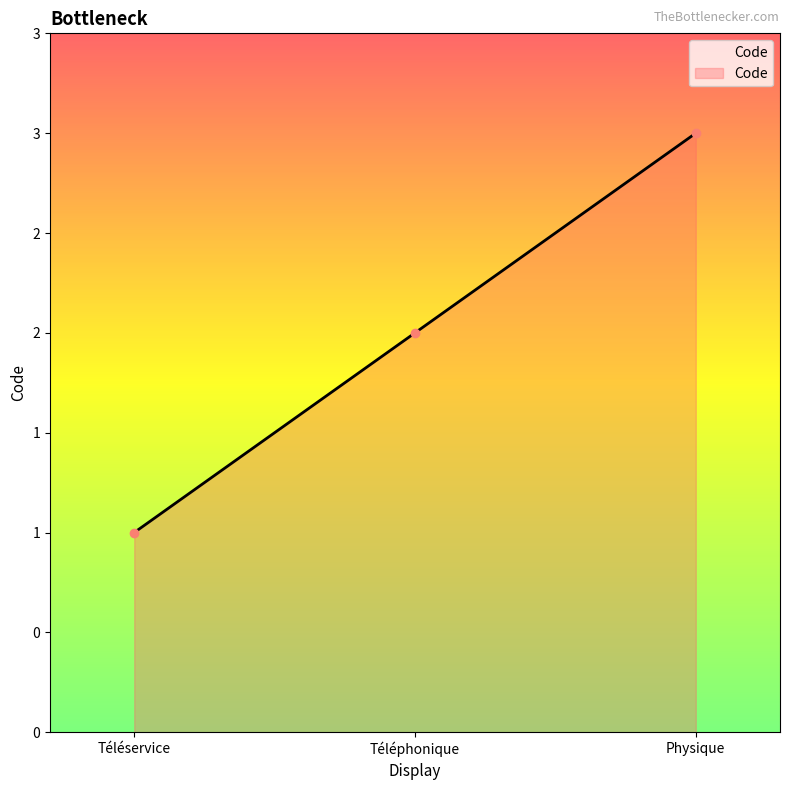

Rank the categories by value from highest to lowest.

Physique, Téléphonique, Téléservice